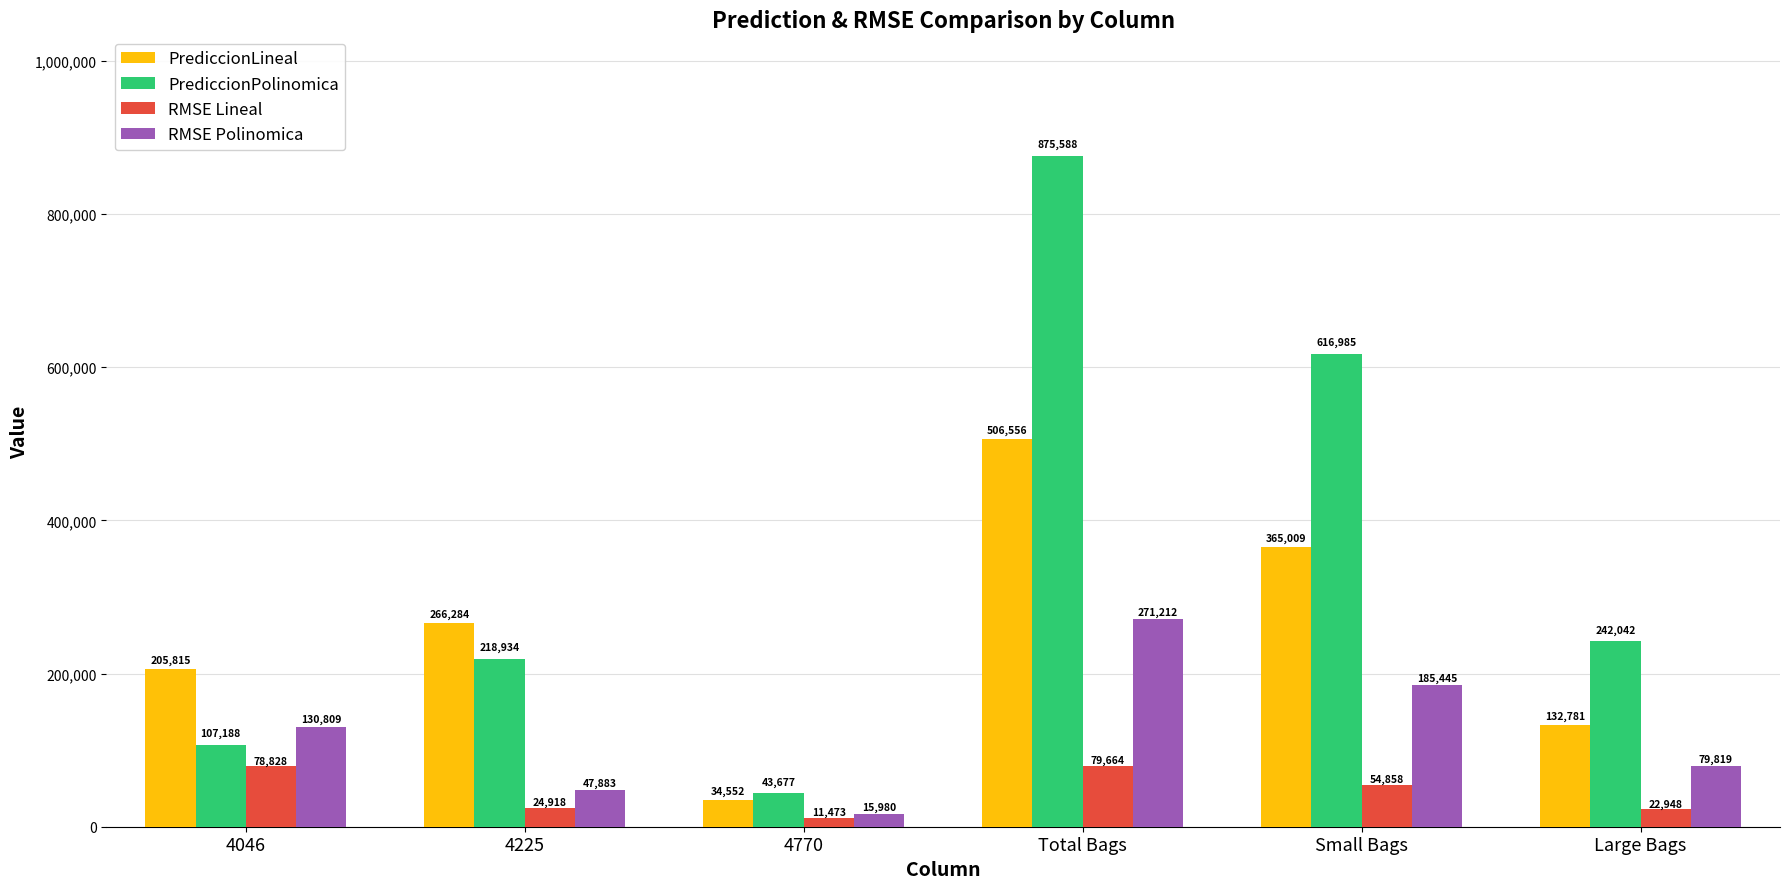

How many categories are shown in the chart?

6